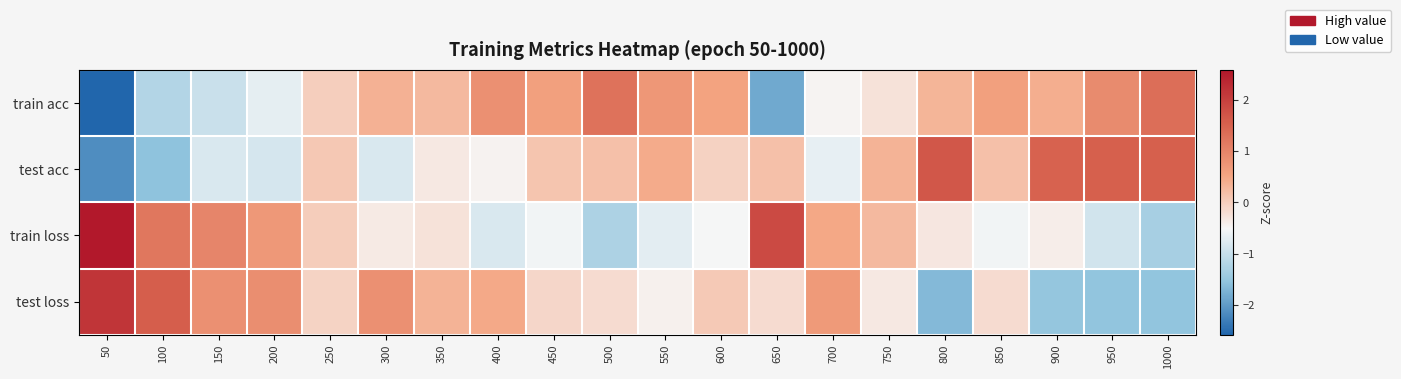

Which series changed the most between 500 and 850?

train loss